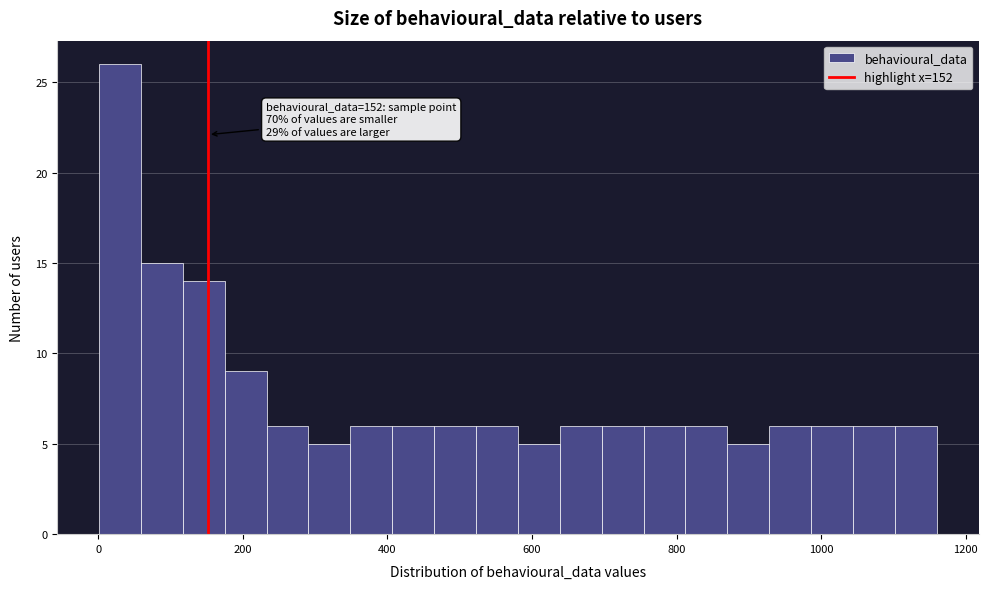

Read against the x-axis, roughly where is the centre of the tallest bar?

20